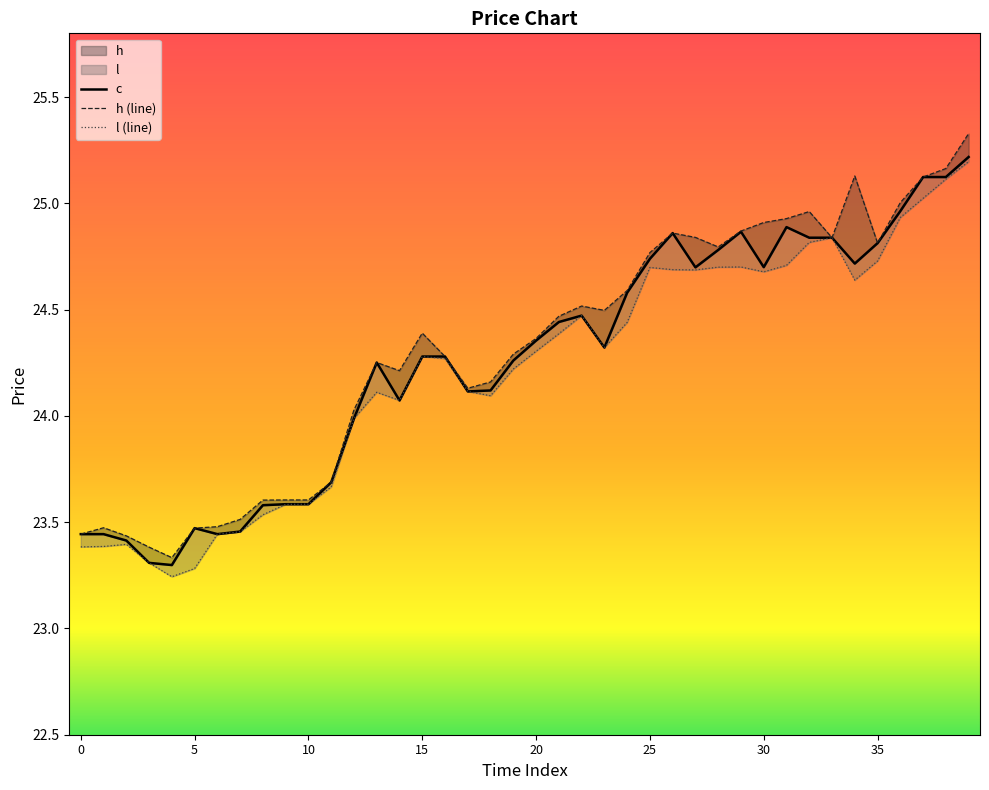

What is the difference between the maximum and second lowest values in the l series?

1.9